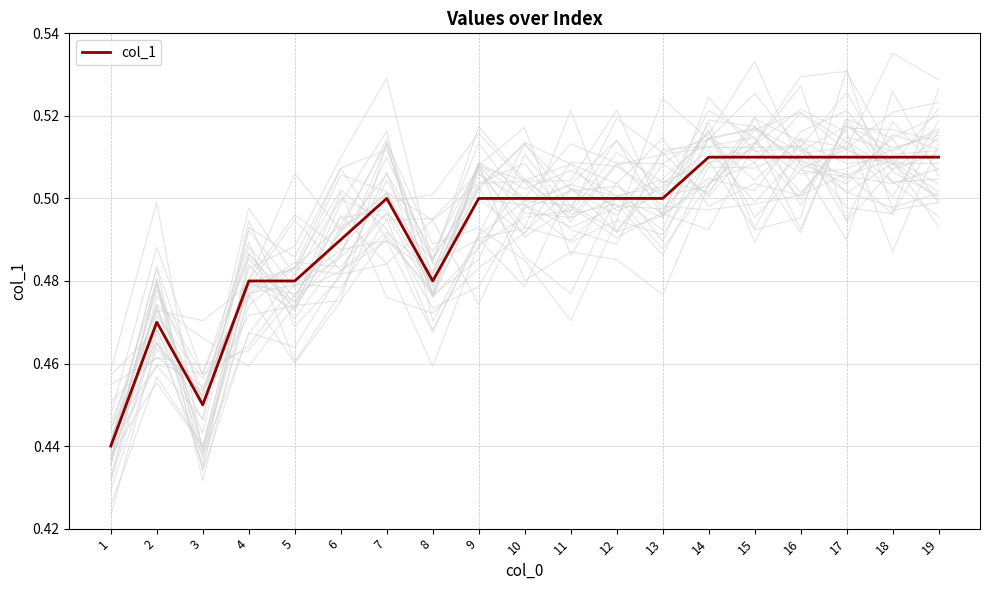

At which category does the chart reach its peak across all series?

14